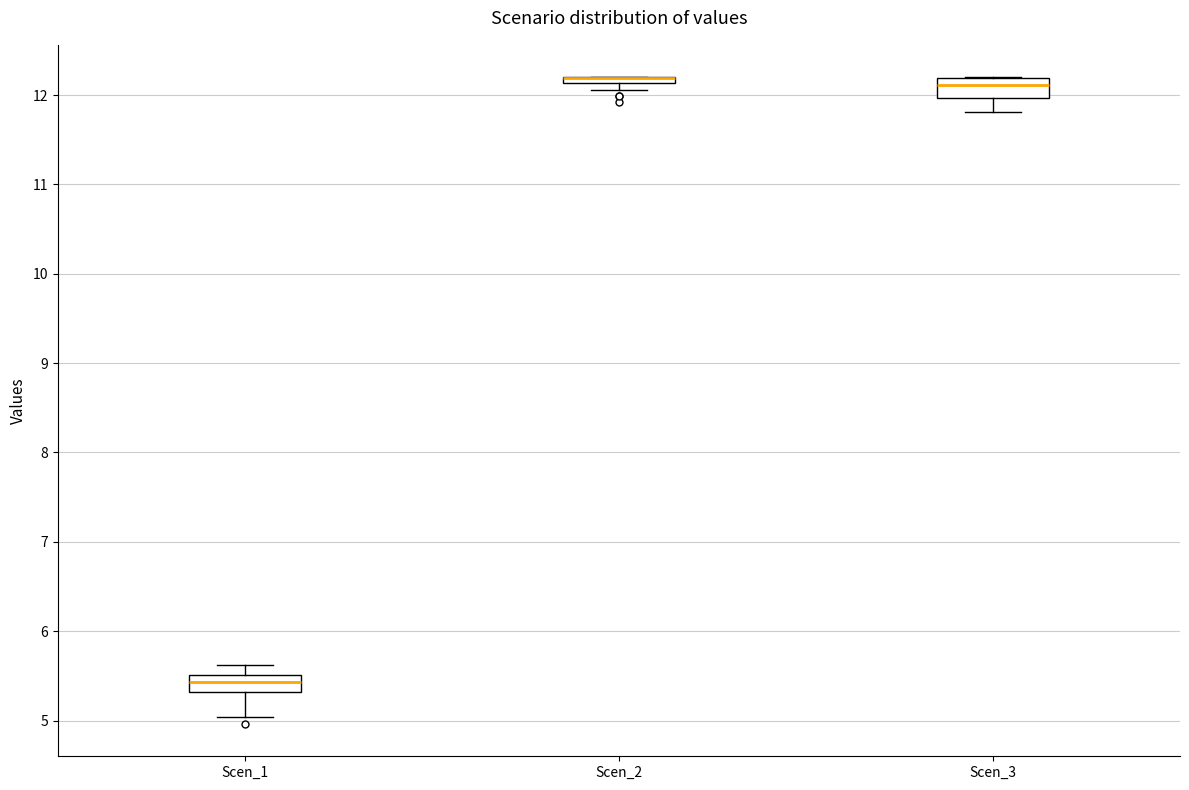

Where is the lower edge of the box for Scen_1 on the y-axis? The values are not printed on the chart, so give them approximately, as read against the axis.

5.3